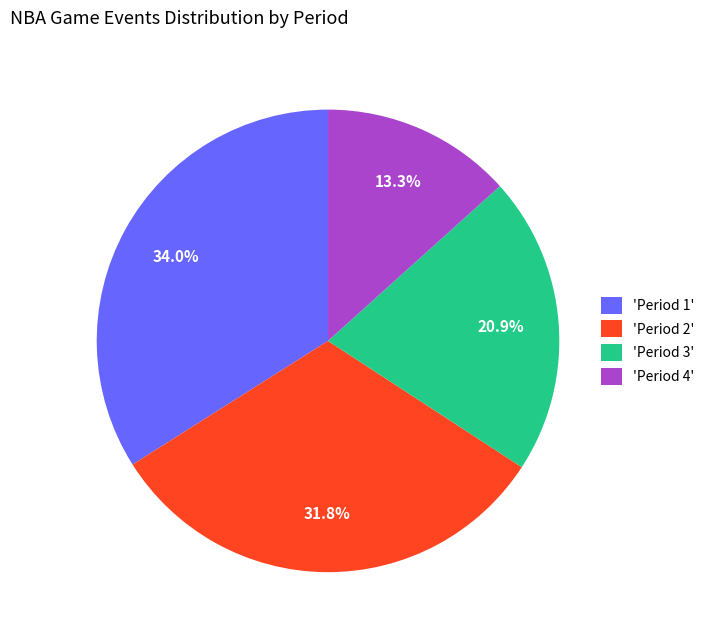

What portion of the pie excludes 'Period 1'?

66.0%